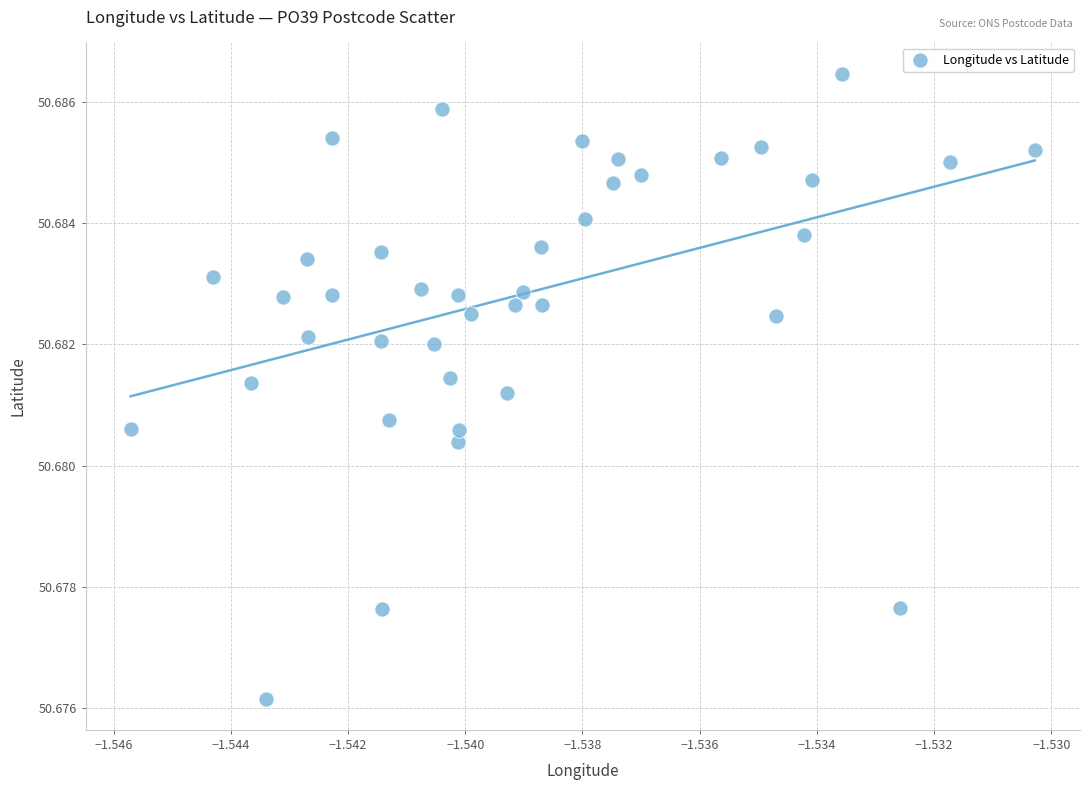

How many data points are displayed?

40